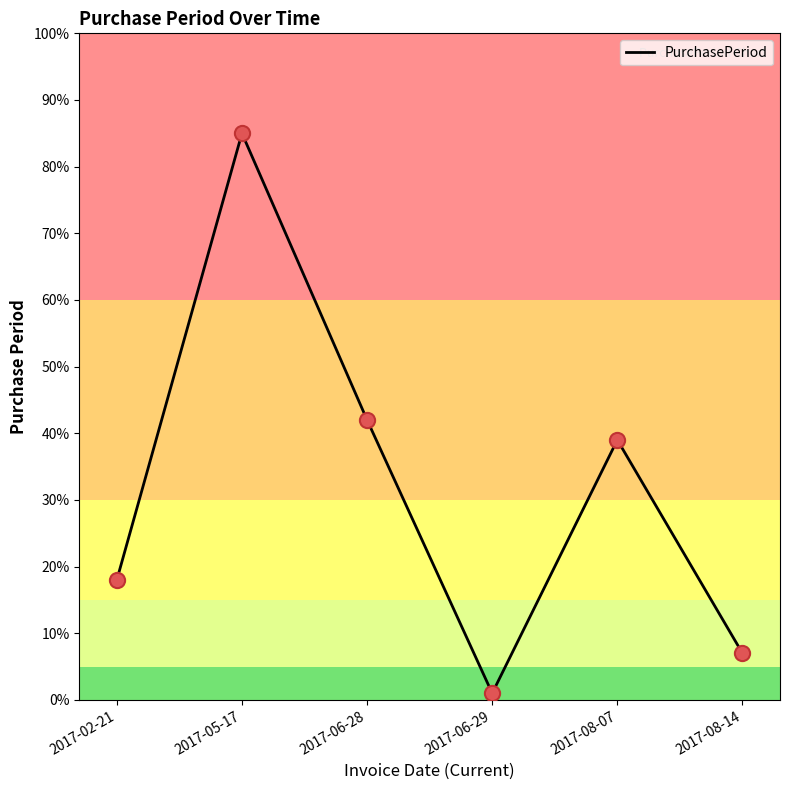

Between 2017-02-21 and 2017-08-14, which is larger?

2017-02-21